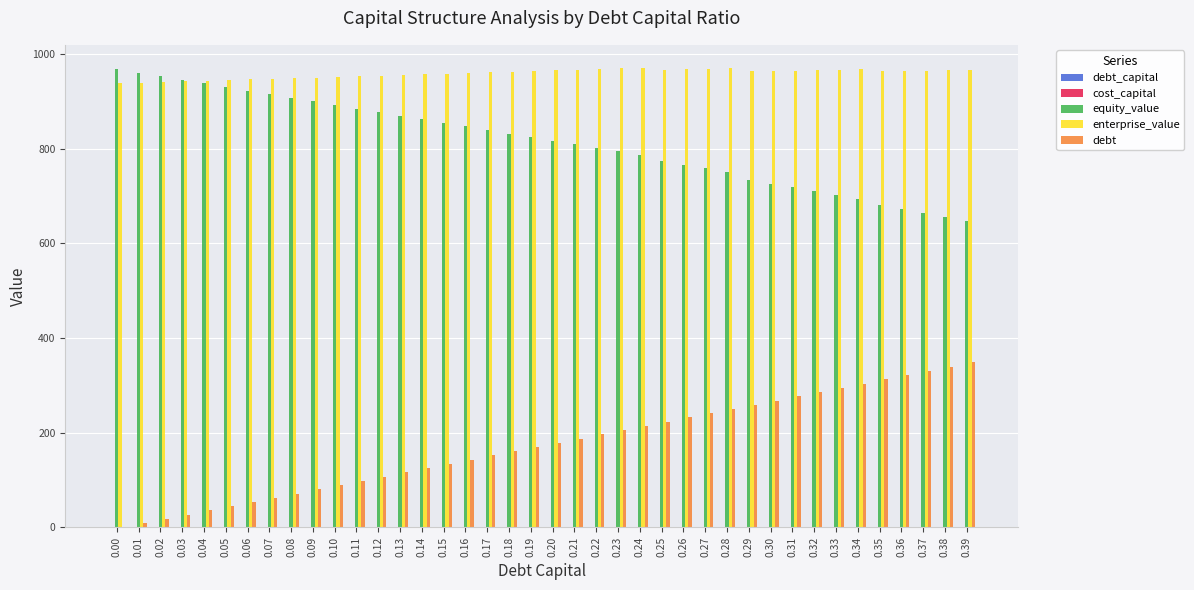

What is the sum of all enterprise_value values?

38360.8